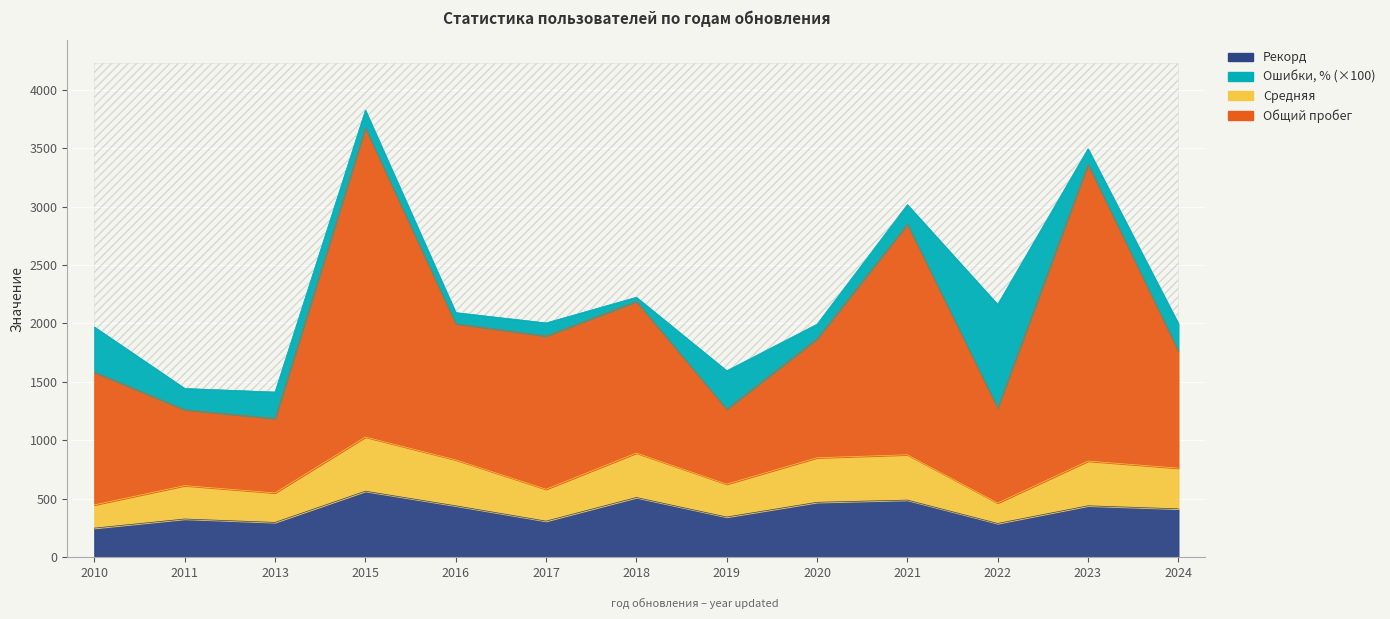

The value of Средняя at 2020 is 851.1. True or false?

True